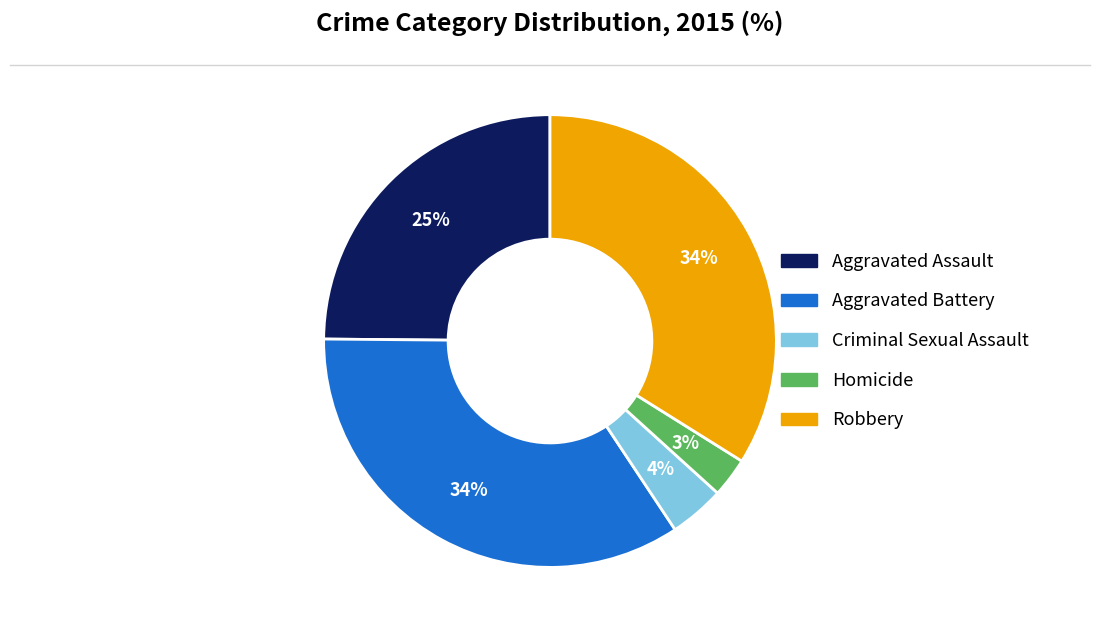

Combined, do Aggravated Battery and Aggravated Assault account for over 50%?

Yes